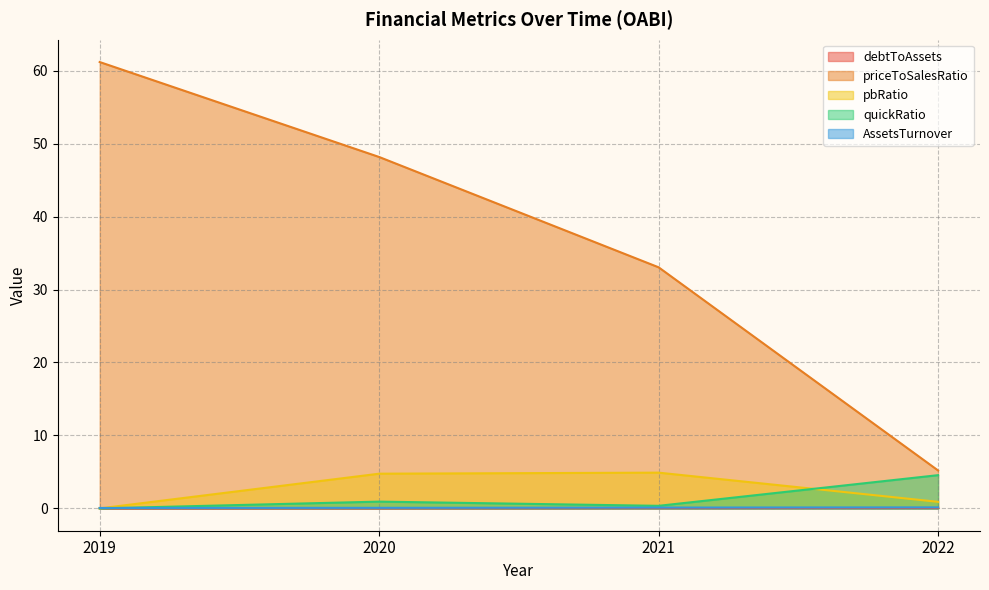

At which category is the sum across all series the highest?

2019